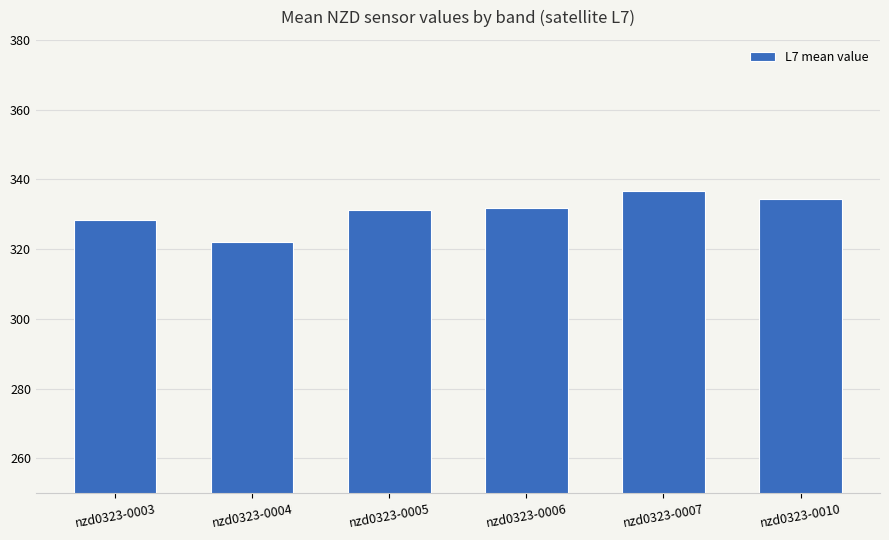

What is the average value?

330.8